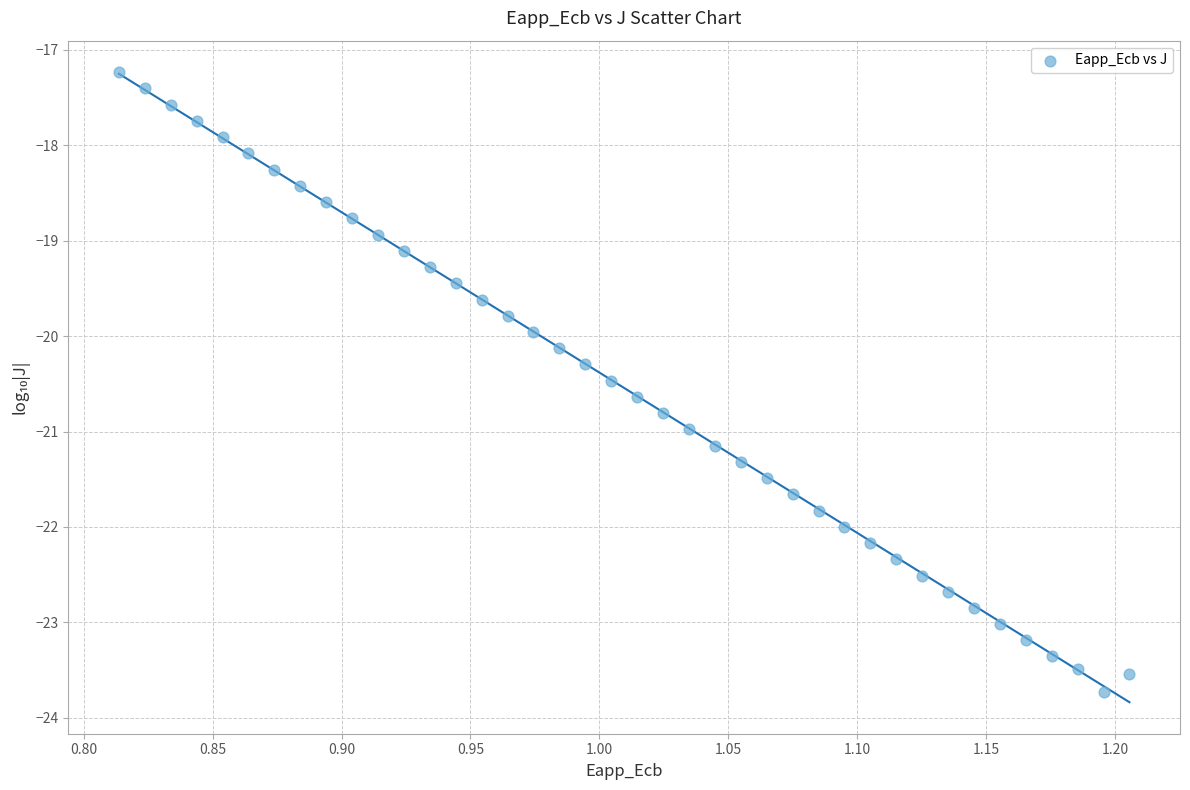

What is the range of Y values (max minus min)?

6.5